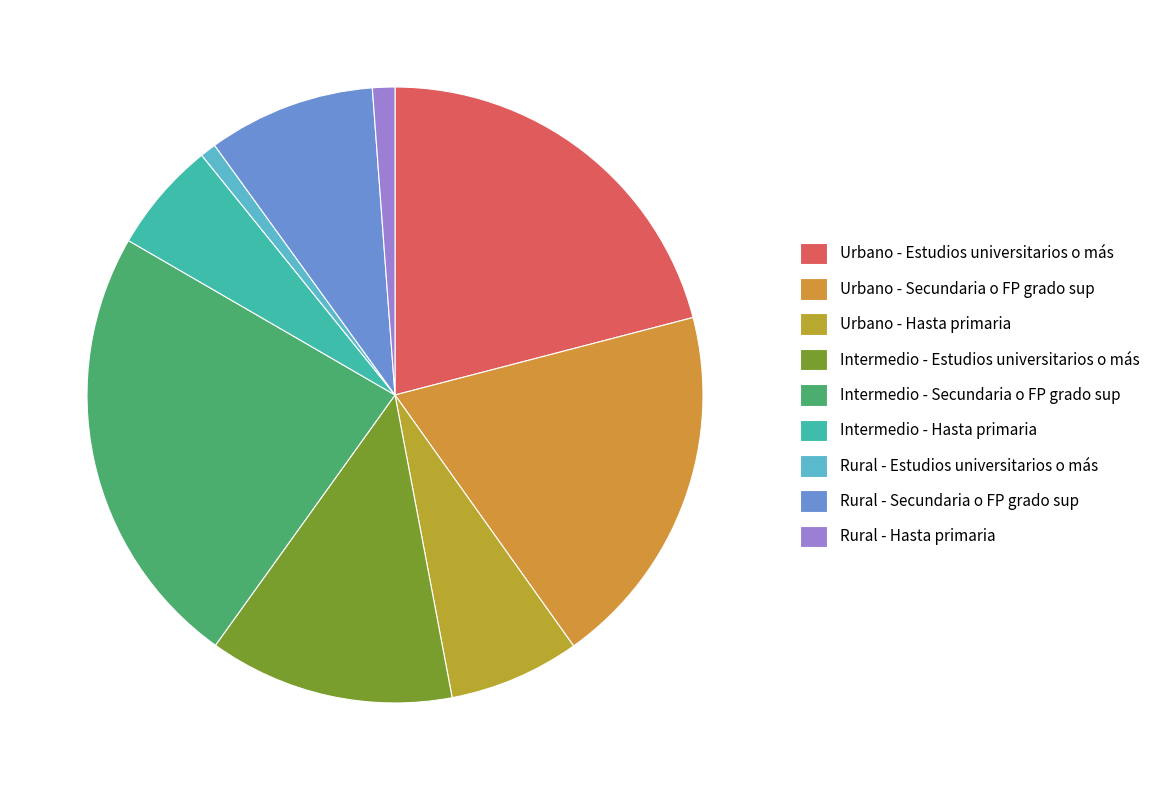

Which category has the smallest portion of the pie?

Rural - Estudios universitarios o más